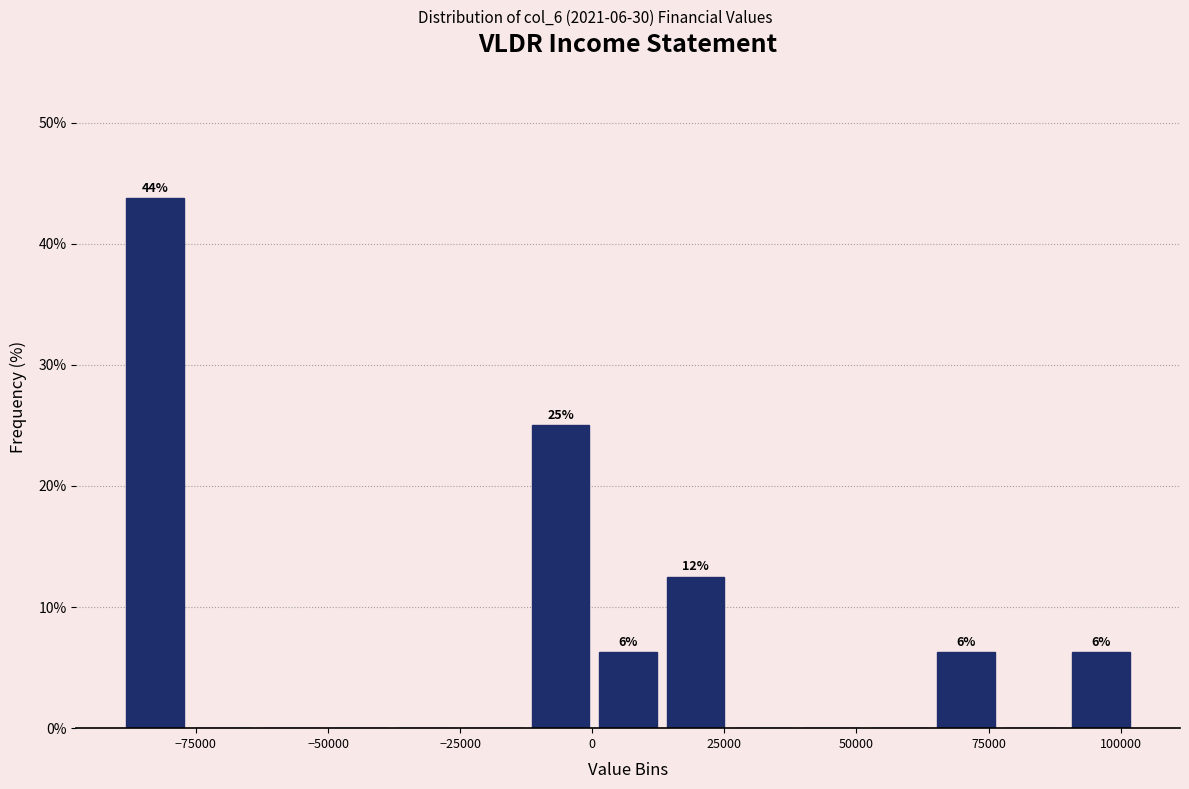

Read against the x-axis, roughly where is the centre of the tallest bar?

-85000